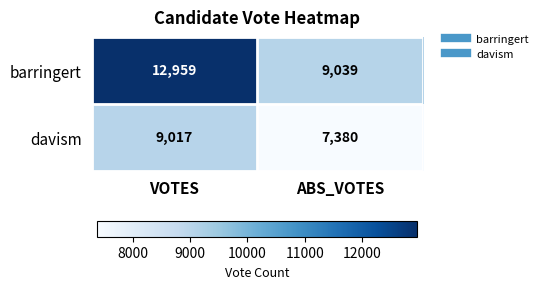

The value of barringert at VOTES is 18030. True or false?

False